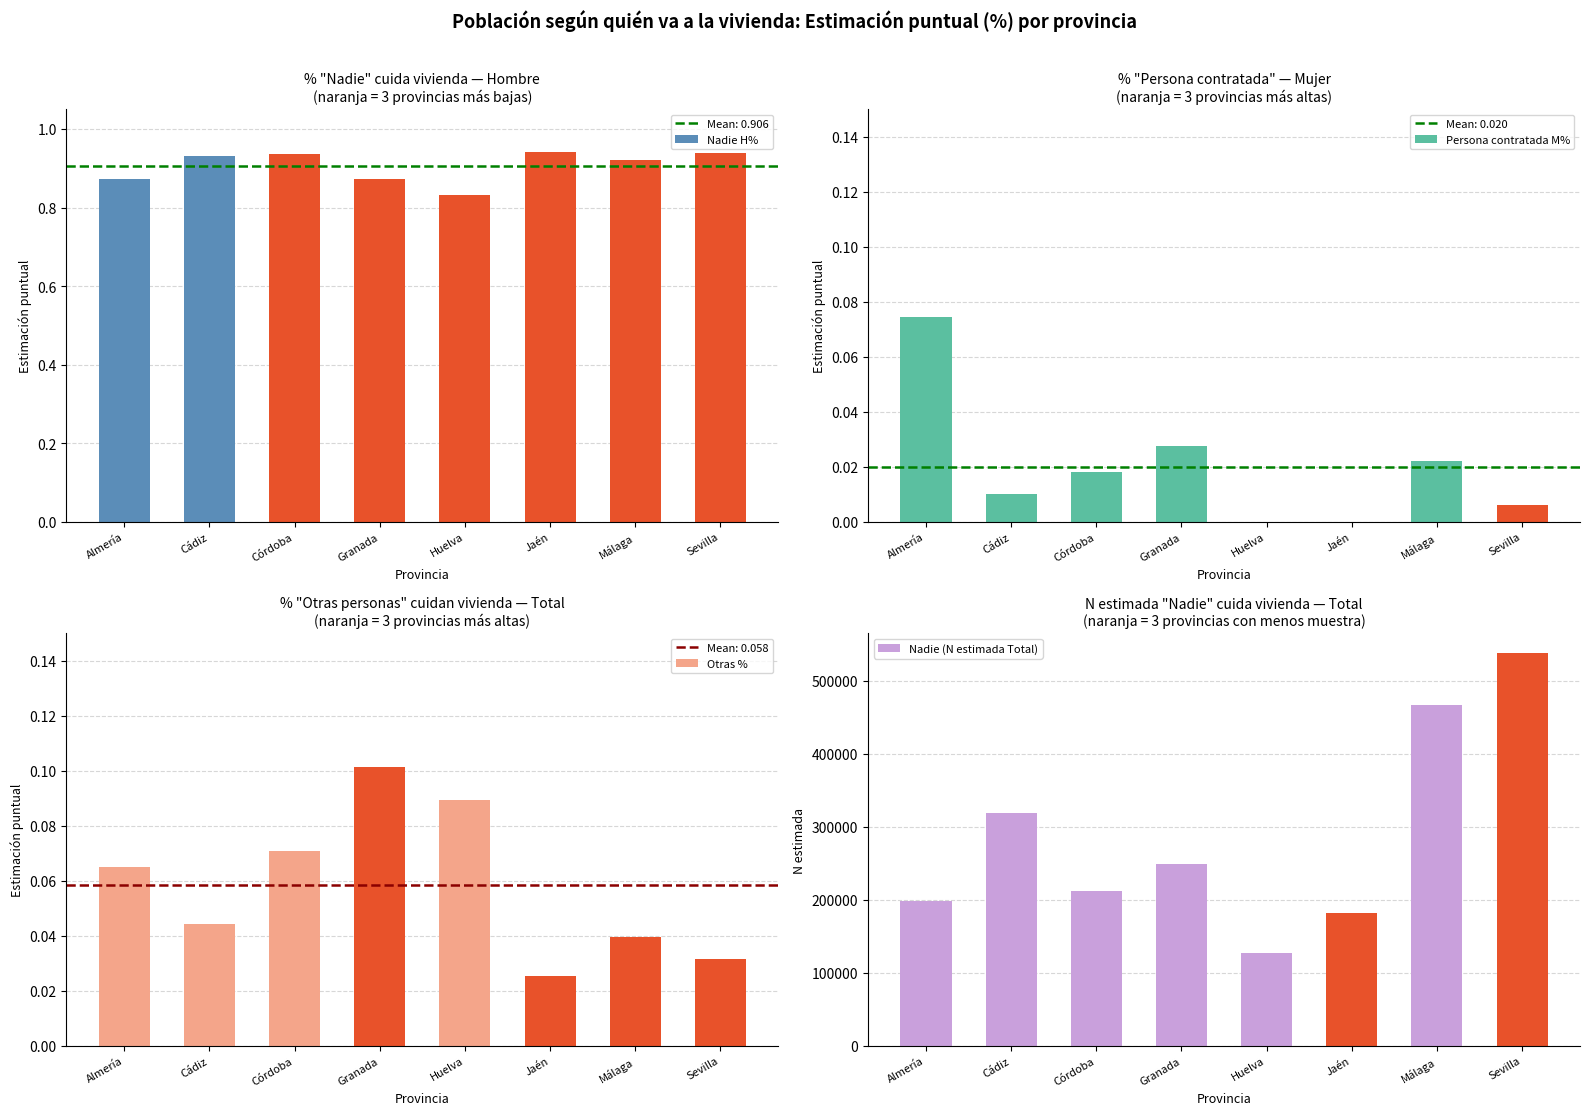

Reading left to right, what are all the values shown in this chart?

Nadie H%: Almería=0.9	Cádiz=0.9	Córdoba=0.9	Granada=0.9	Huelva=0.8	Jaén=0.9	Málaga=0.9	Sevilla=0.9
Persona contratada M%: Almería=0.1	Cádiz=0.0	Córdoba=0.0	Granada=0.0	Huelva=0.0	Jaén=0.0	Málaga=0.0	Sevilla=0.0
Otras %: Almería=0.1	Cádiz=0.0	Córdoba=0.1	Granada=0.1	Huelva=0.1	Jaén=0.0	Málaga=0.0	Sevilla=0.0
Nadie (N estimada Total): Almería=198634.0	Cádiz=318096.0	Córdoba=212177.0	Granada=249283.0	Huelva=127058.0	Jaén=181423.0	Málaga=466360.0	Sevilla=537669.0